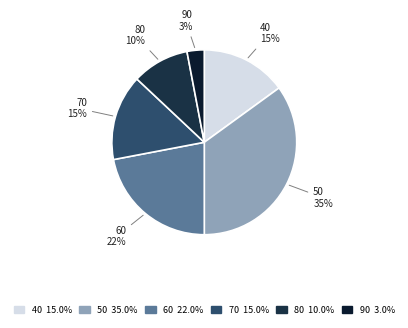

What is the largest slice in the pie chart?

50